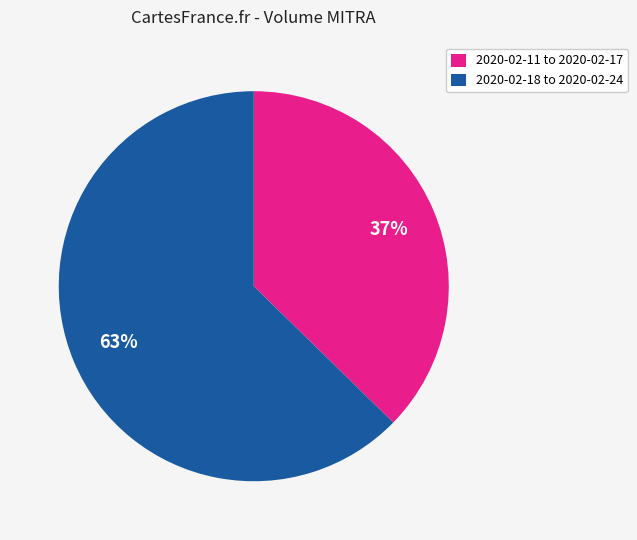

Between 2020-02-18 to 2020-02-24 and 2020-02-11 to 2020-02-17, which is larger?

2020-02-18 to 2020-02-24